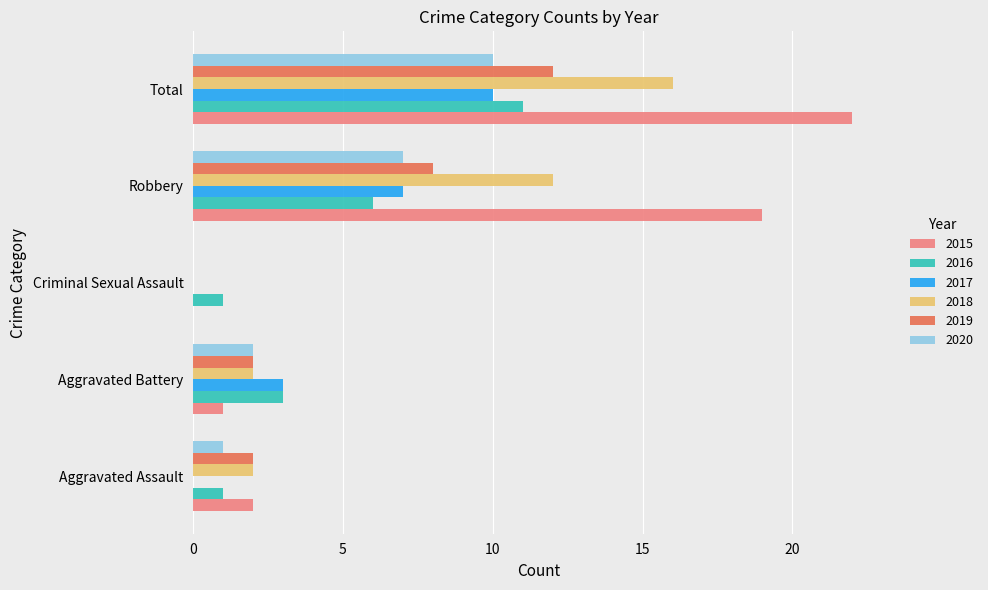

What is the sum of all 2020 values?

20